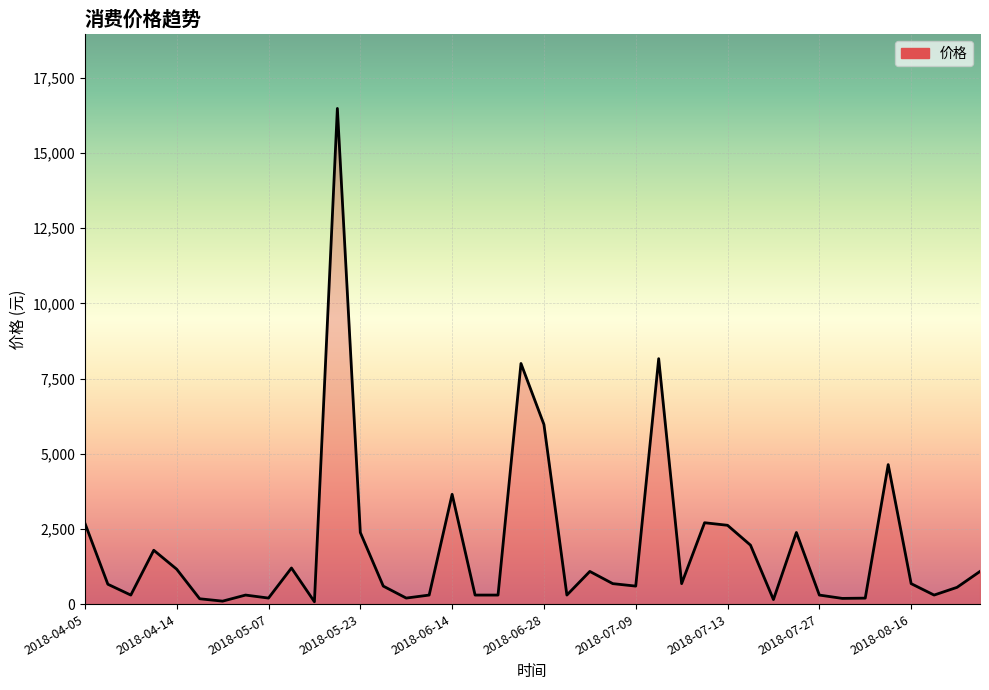

What is the difference between the maximum and minimum values?

16402